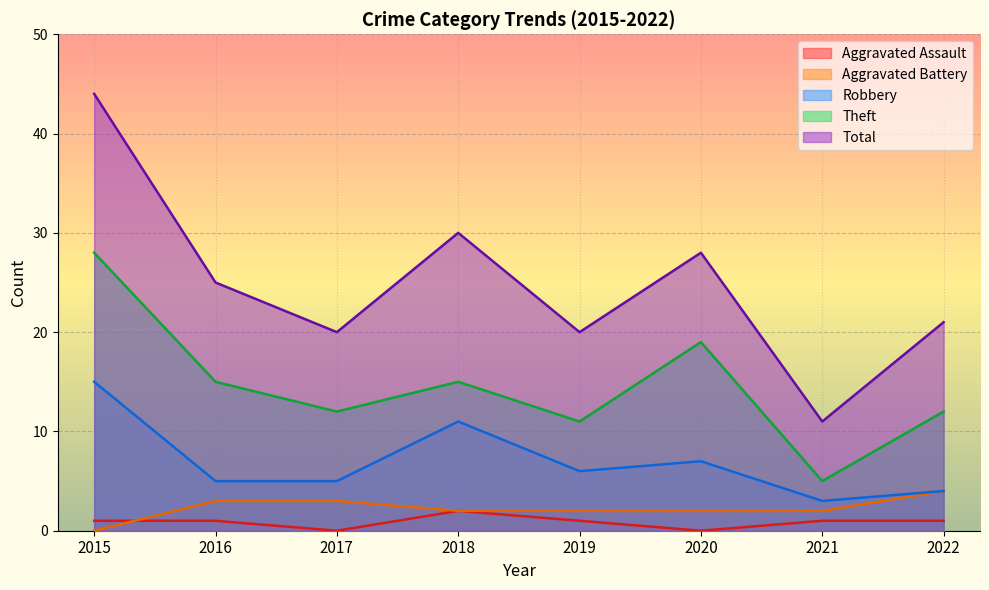

True or false: Robbery and Theft intersect in this chart.

False